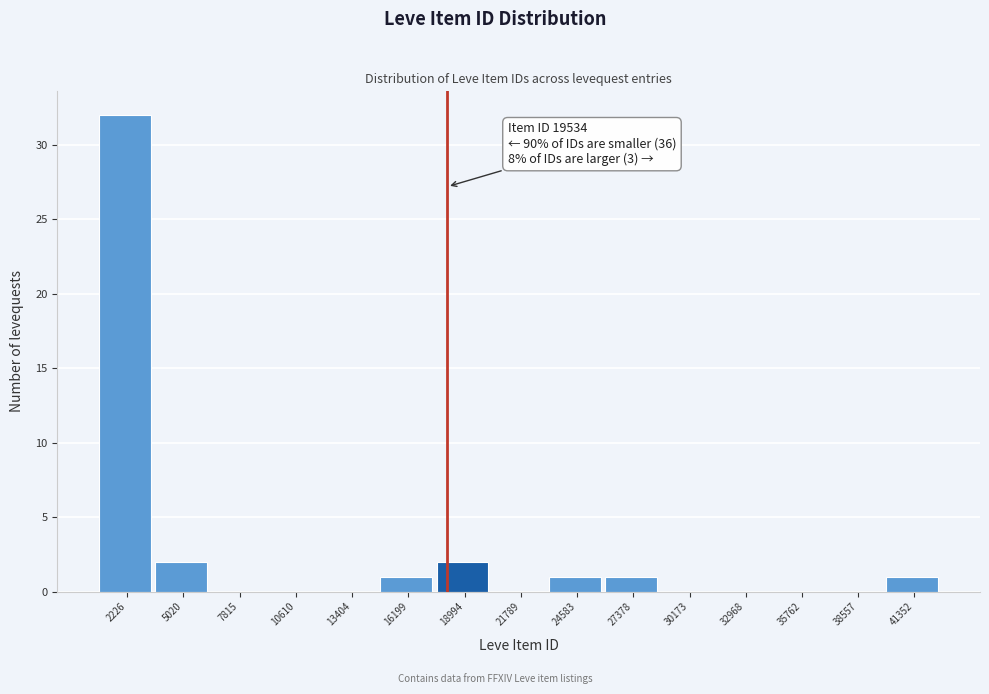

Reading right to left, extract all data points from this chart.

41352=1	38557=0	35762=0	32968=0	30173=0	27378=1	24583=1	21789=0	18994=2	16199=1	13404=0	10610=0	7815=0	5020=2	2226=32